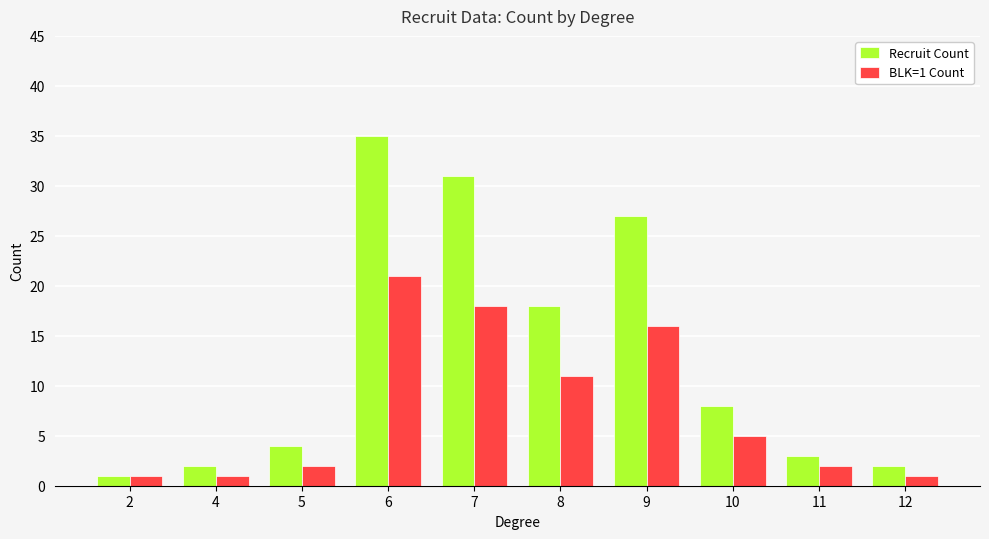

The value of Recruit Count at 12 is 2. True or false?

True